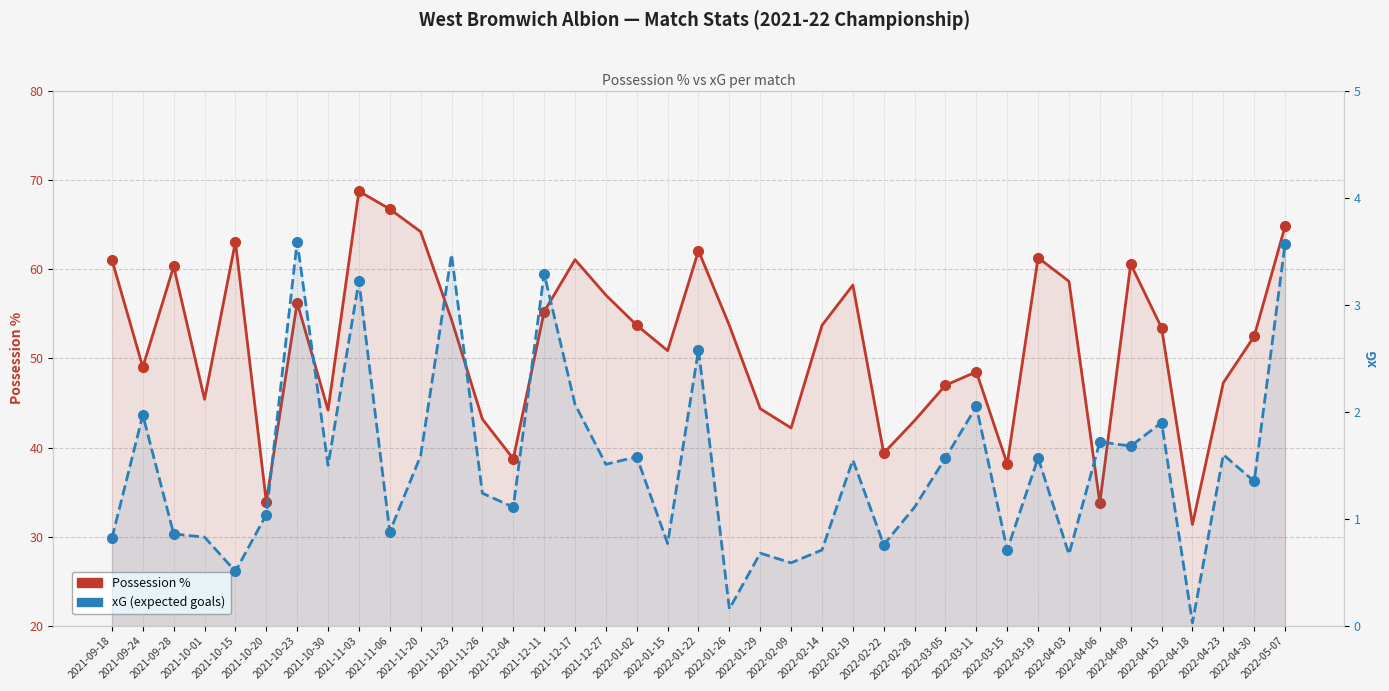

At which label does Possession % reach its peak?

2021-11-03